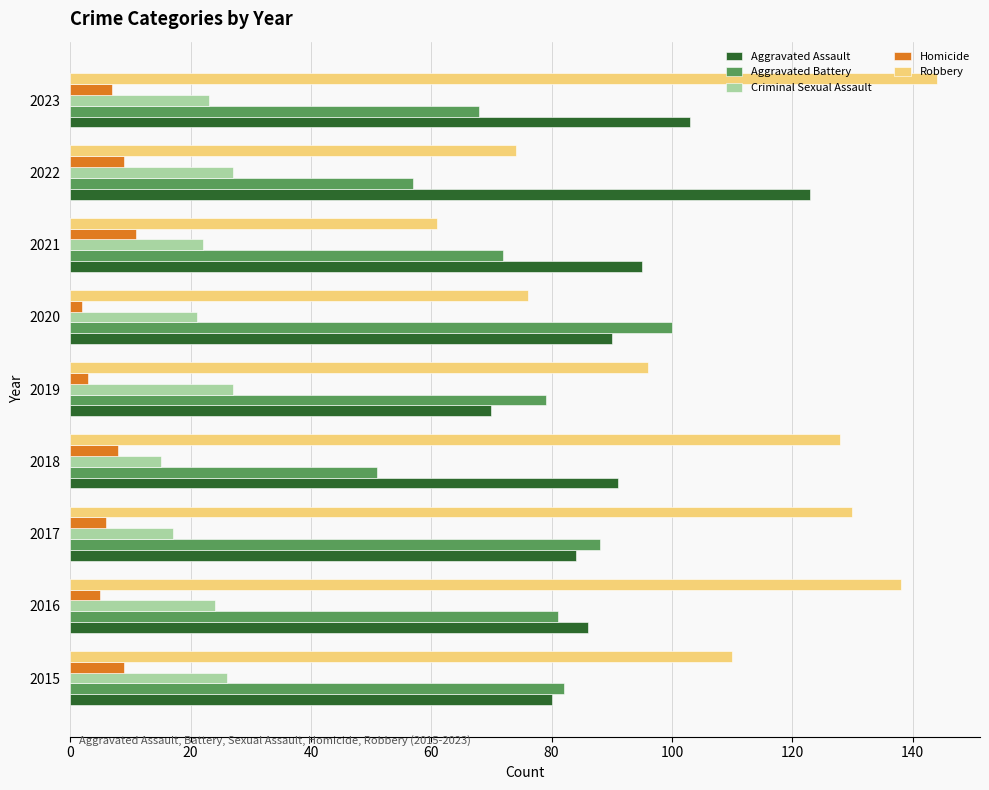

What are all the series names shown in the legend?

Aggravated Assault, Aggravated Battery, Criminal Sexual Assault, Homicide, Robbery